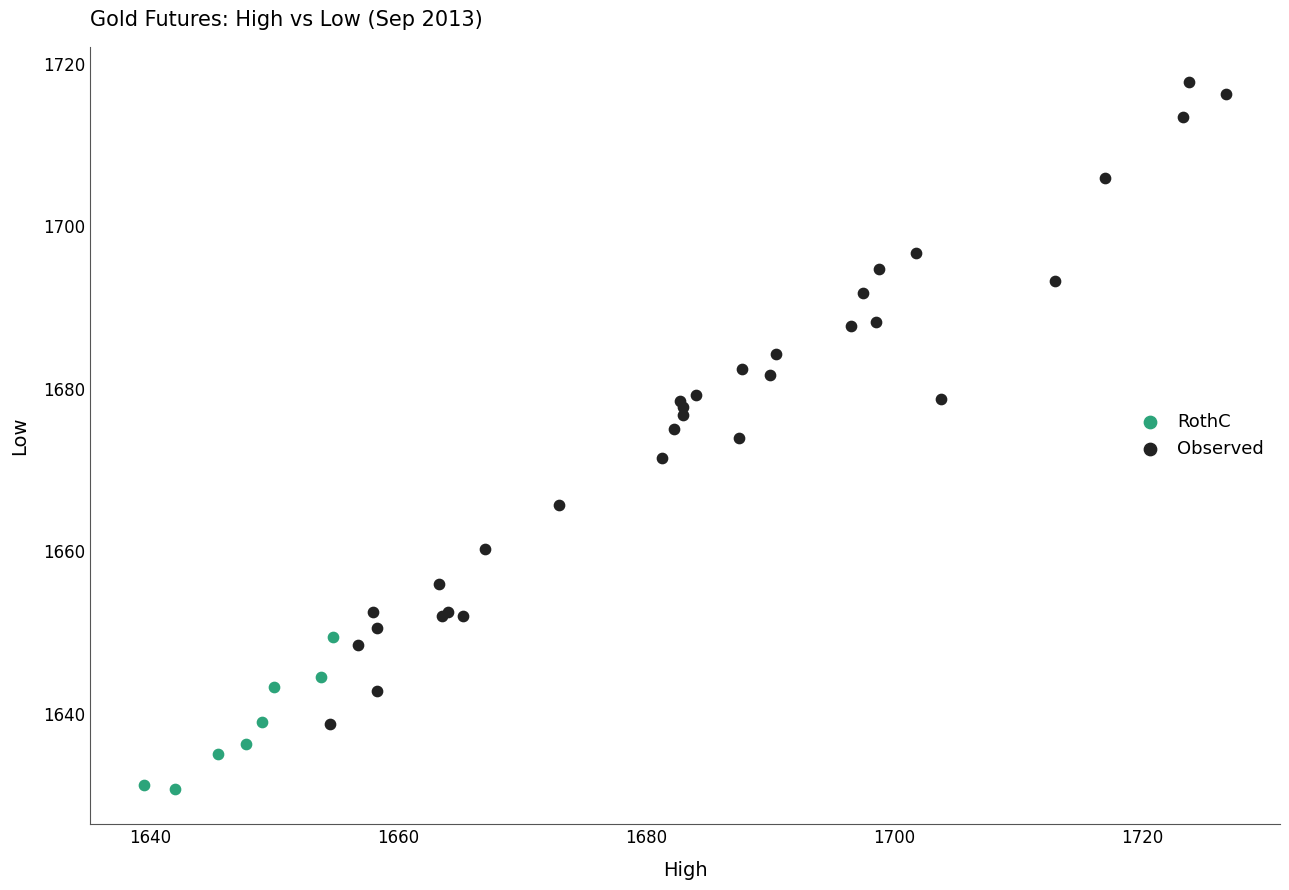

Which series contains the highest Y value?

Observed